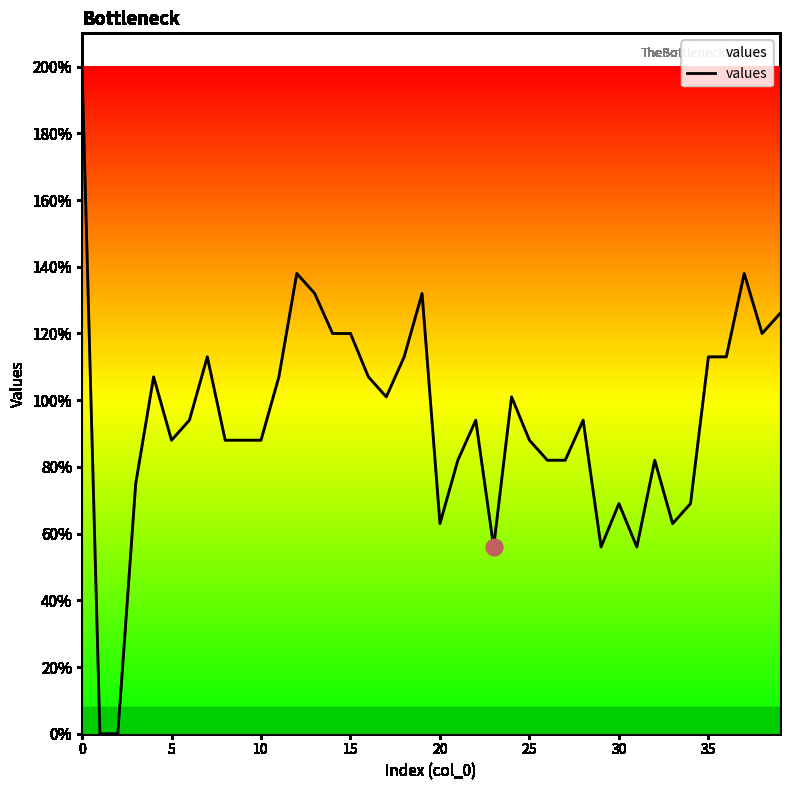

What is the difference between the maximum and minimum values?

200